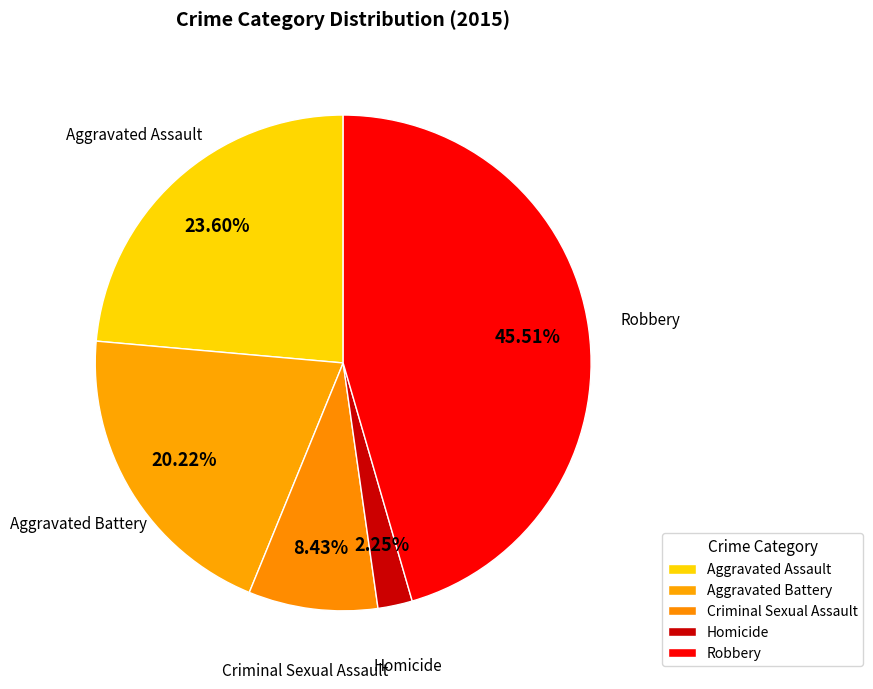

True or false: Aggravated Assault accounts for 29% of the total.

False